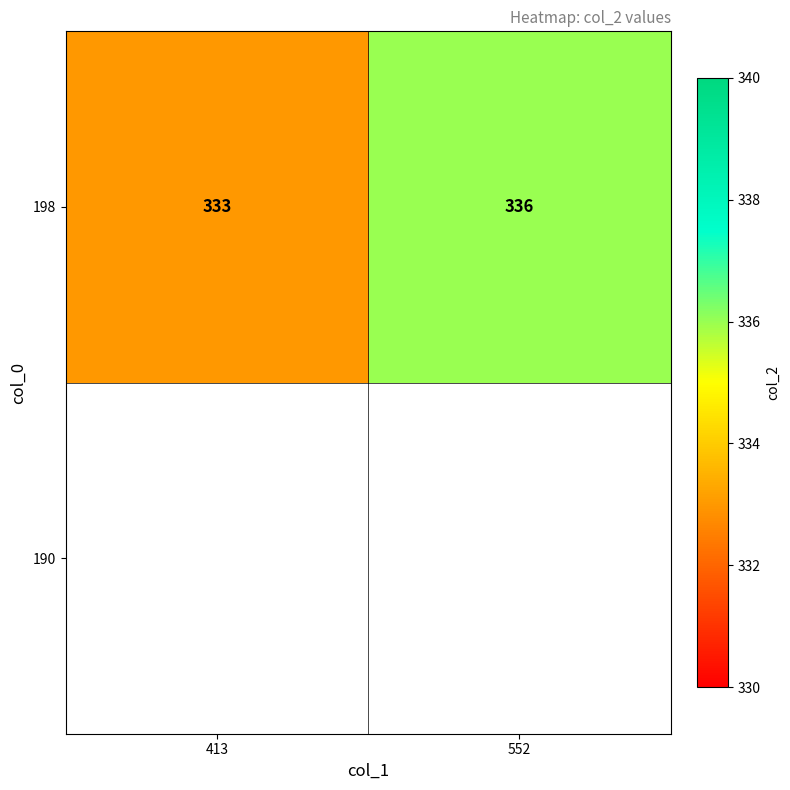

What is the smallest value displayed?

333